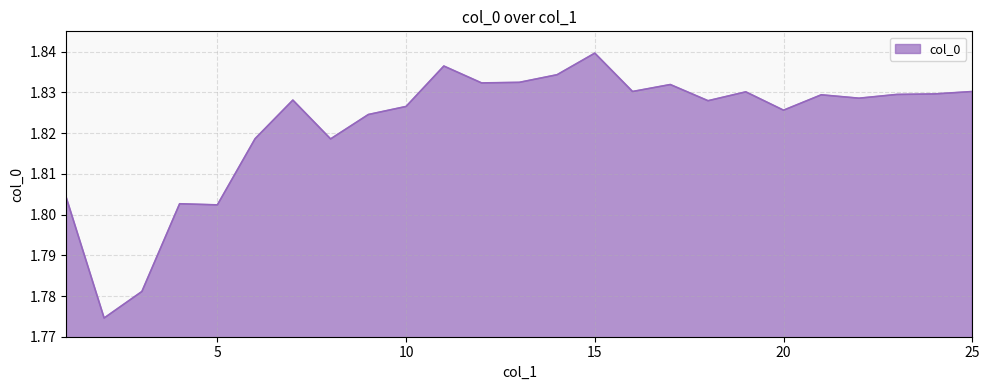

Reading right to left, transcribe all the data shown in this chart.

25=1.8	24=1.8	23=1.8	22=1.8	21=1.8	20=1.8	19=1.8	18=1.8	17=1.8	16=1.8	15=1.8	14=1.8	13=1.8	12=1.8	11=1.8	10=1.8	9=1.8	8=1.8	7=1.8	6=1.8	5=1.8	4=1.8	3=1.8	2=1.8	1=1.8